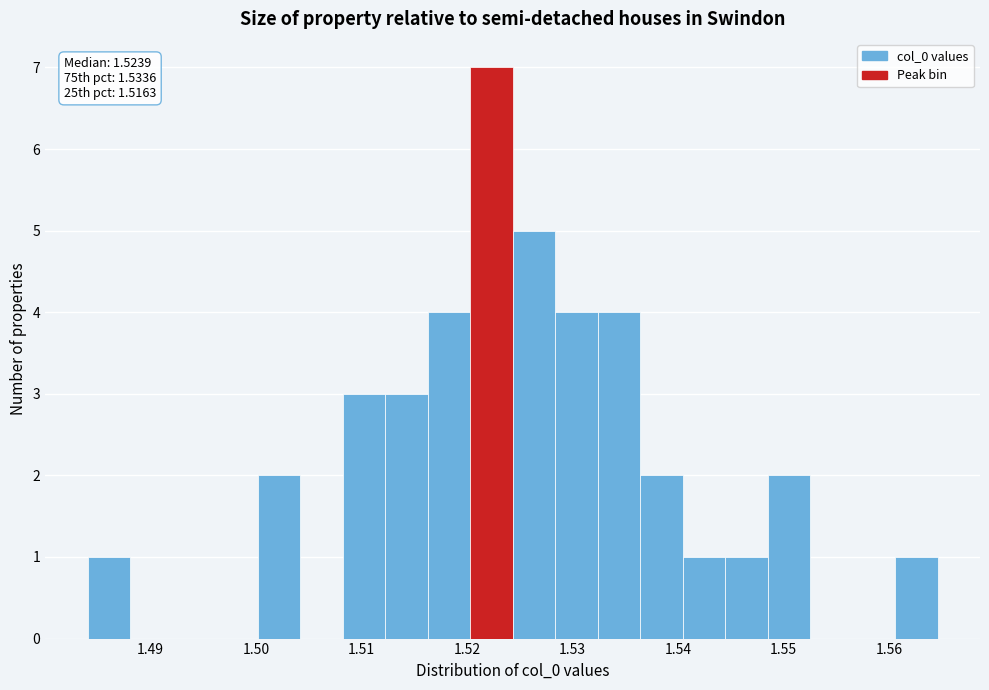

Over which range of the x-axis is the bar tallest?

1.520 to 1.524